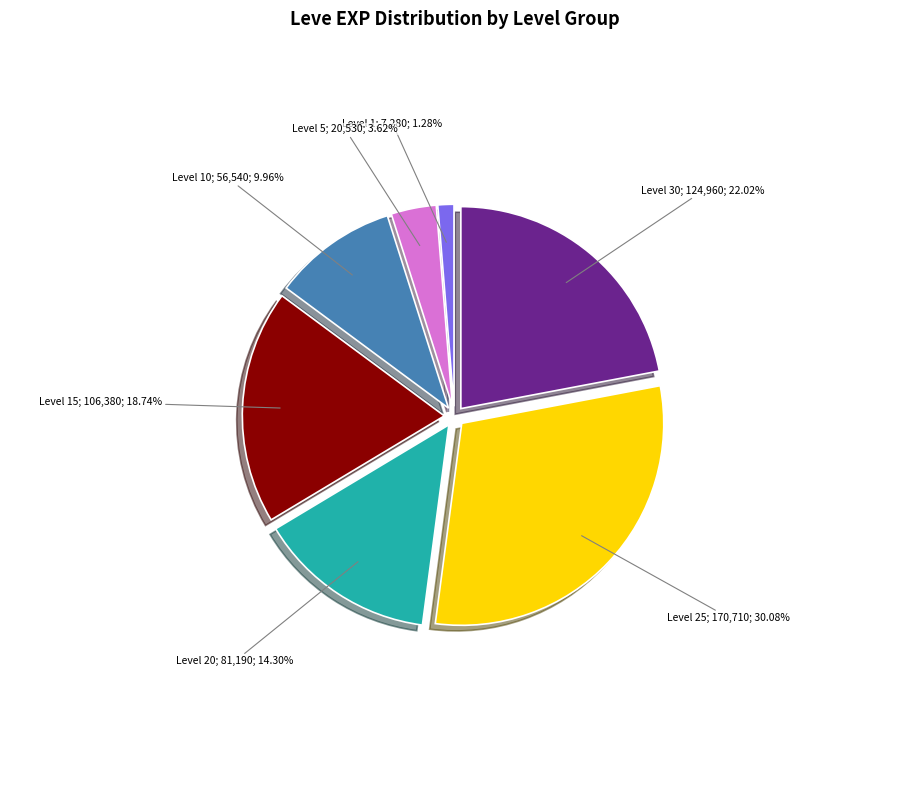

Is there a majority slice in this chart?

No